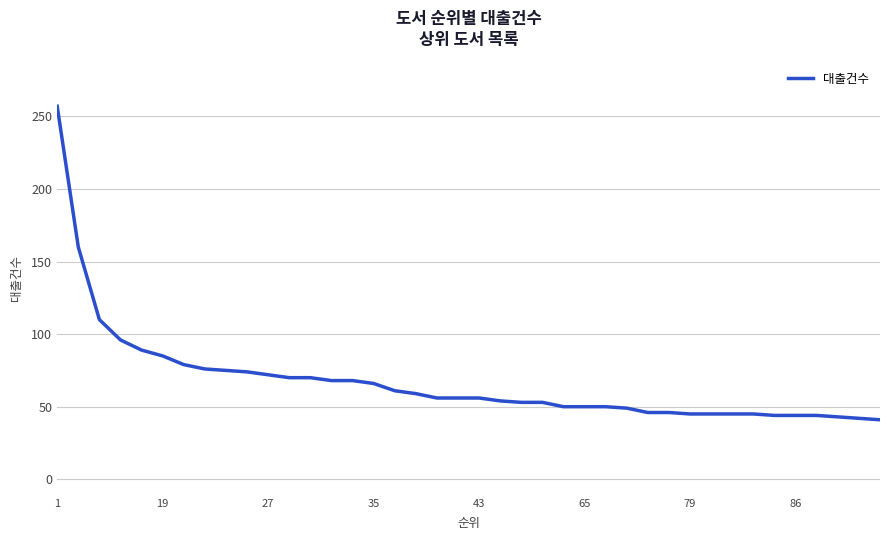

What is the smallest value displayed?

41